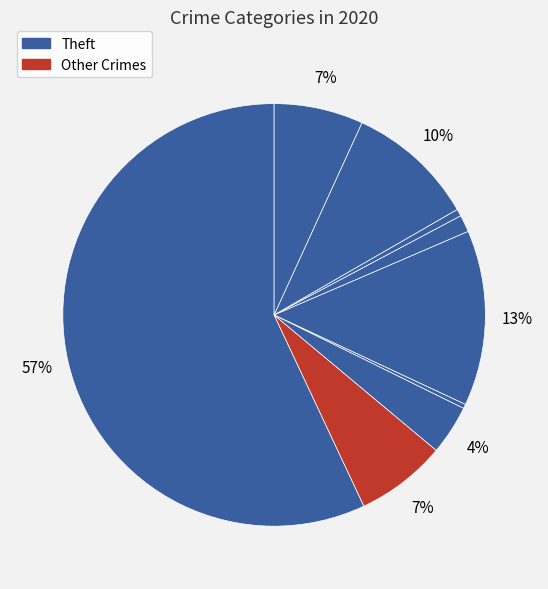

Count the number of slices in the pie.

9